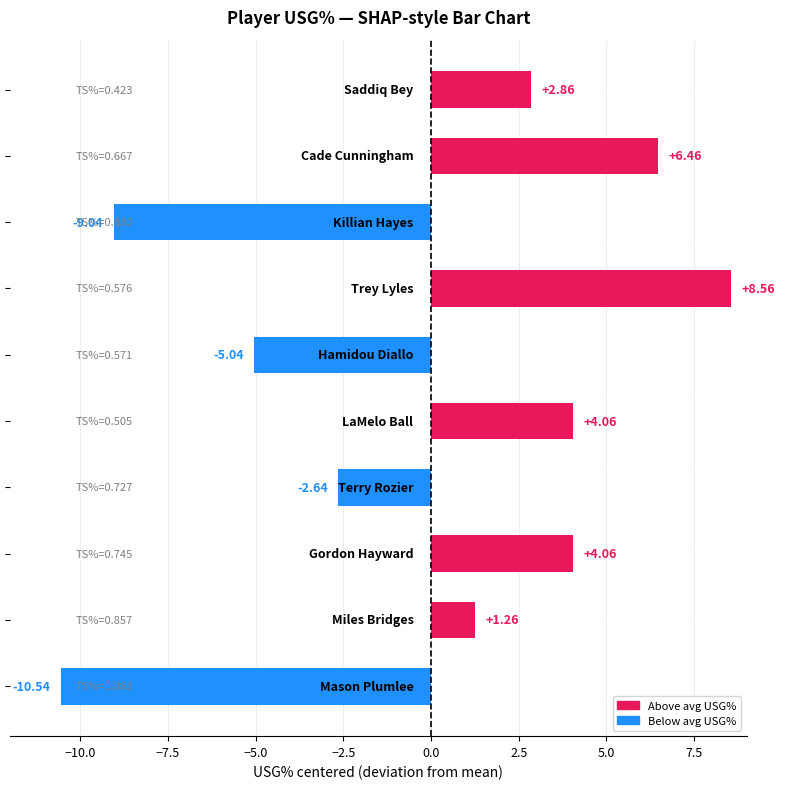

What is the difference between the second highest and minimum values?

17.0